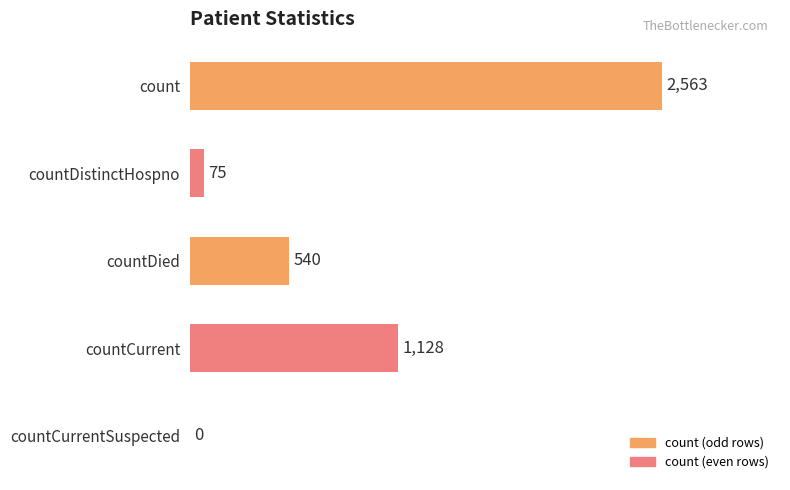

Reading top to bottom, what are all the values shown in this chart?

count=2563	countDistinctHospno=75	countDied=540	countCurrent=1128	countCurrentSuspected=0